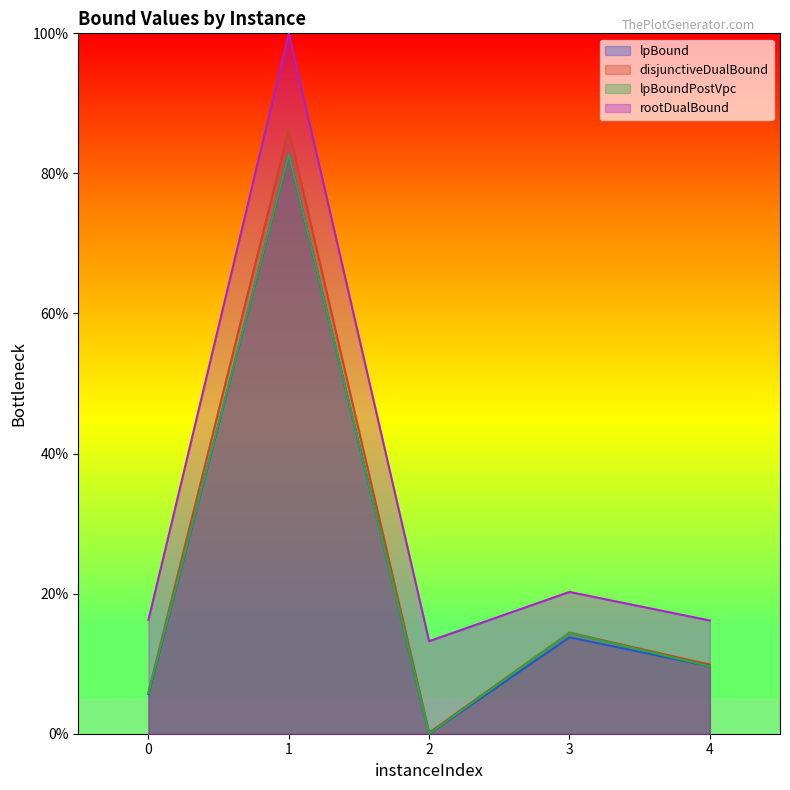

What is the total value across all series at 4?

45.3